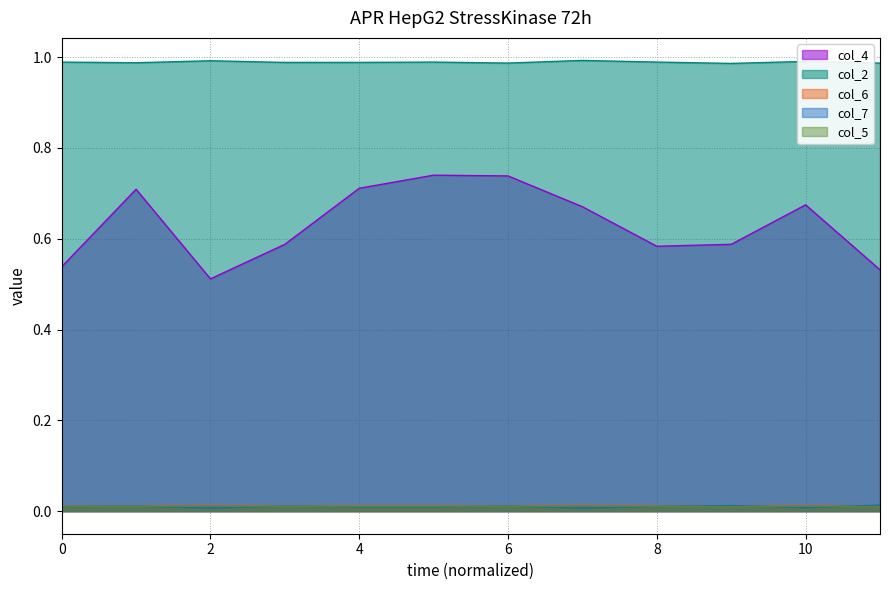

Which series has the largest total across all categories?

col_2